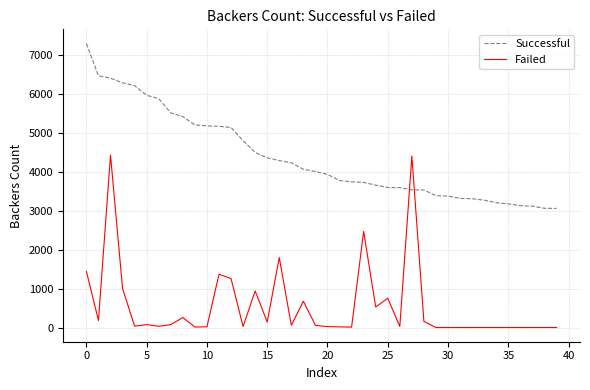

True or false: Successful and Failed cross at least once.

True